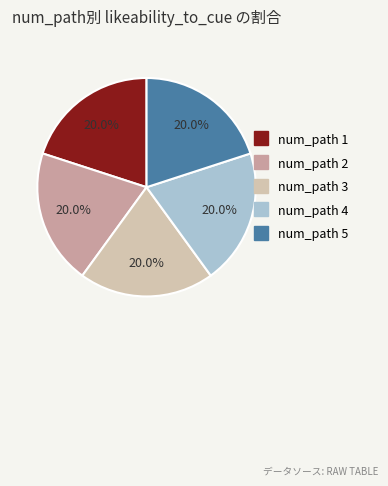

Combined, what portion of the pie is num_path 3 and num_path 4?

40.0%